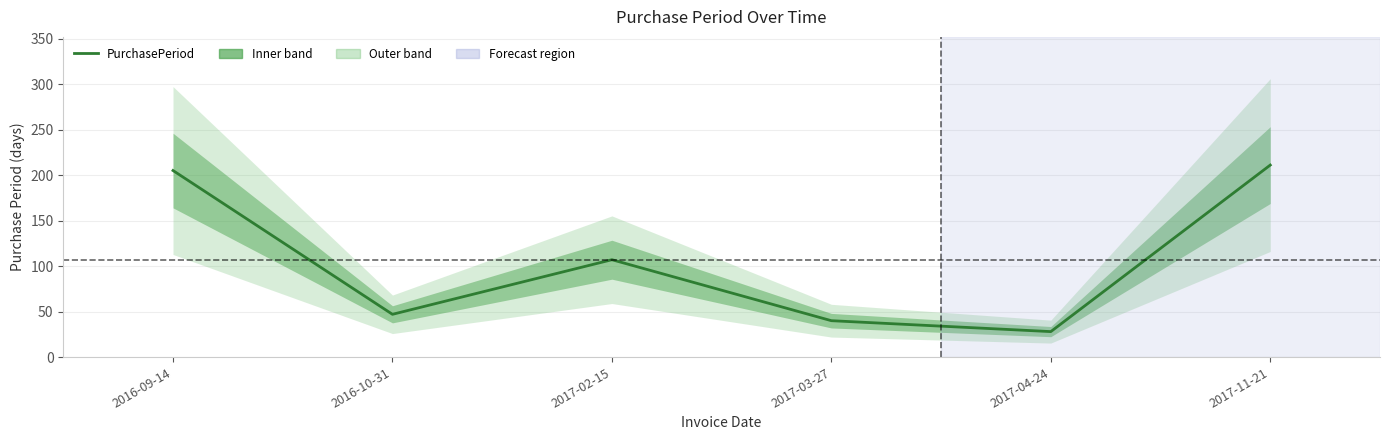

List the labels in order of value, largest first.

2017-11-21, 2016-09-14, 2017-02-15, 2016-10-31, 2017-03-27, 2017-04-24